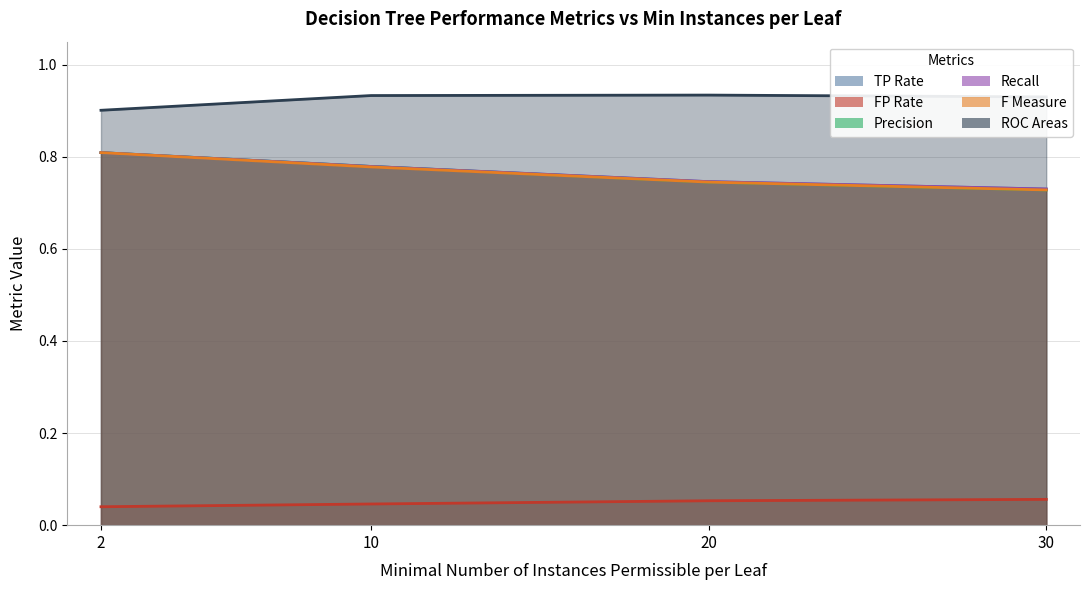

What is the highest value of the F Measure series?

0.8